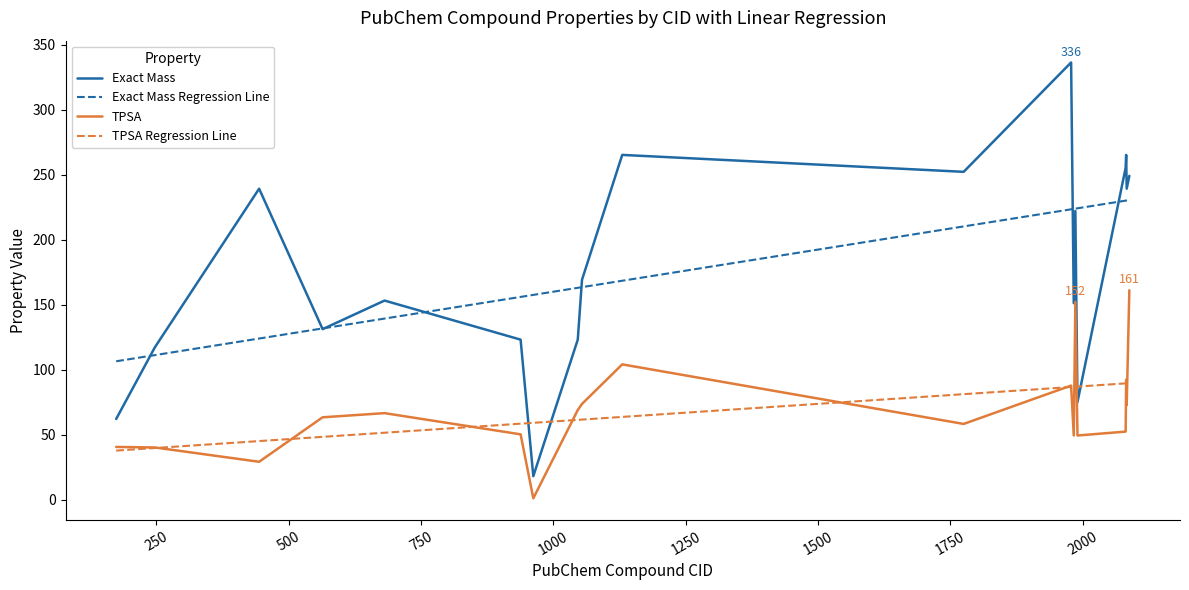

True or false: Exact Mass and TPSA cross at least once.

False